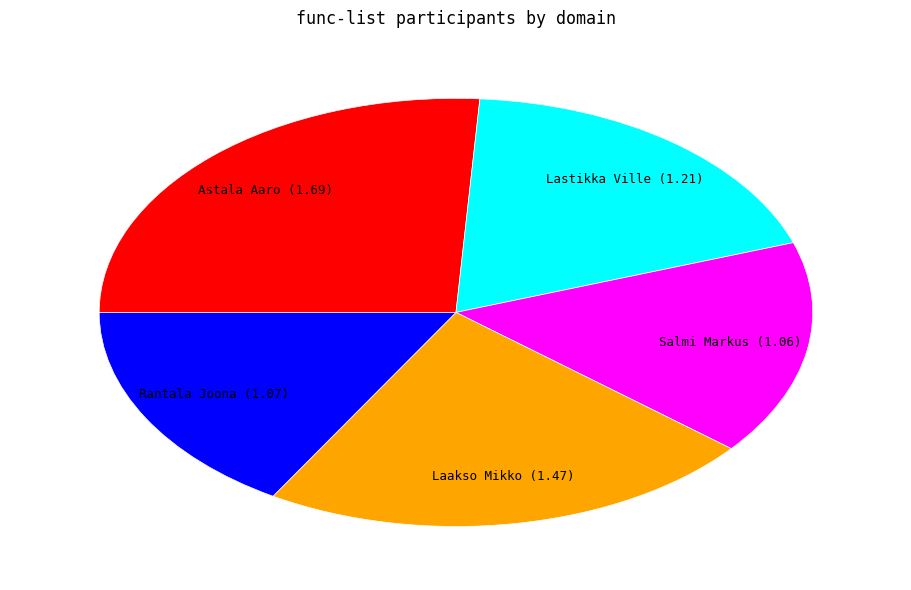

Is there a majority slice in this chart?

No